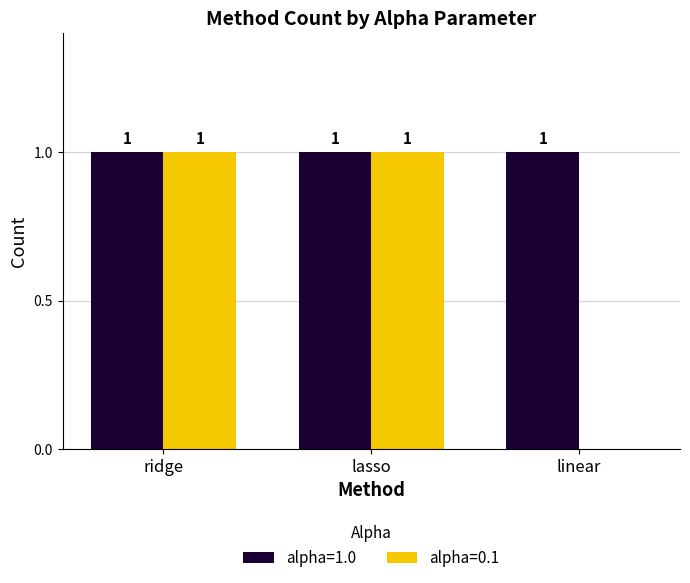

Which series has the largest total across all categories?

alpha=1.0